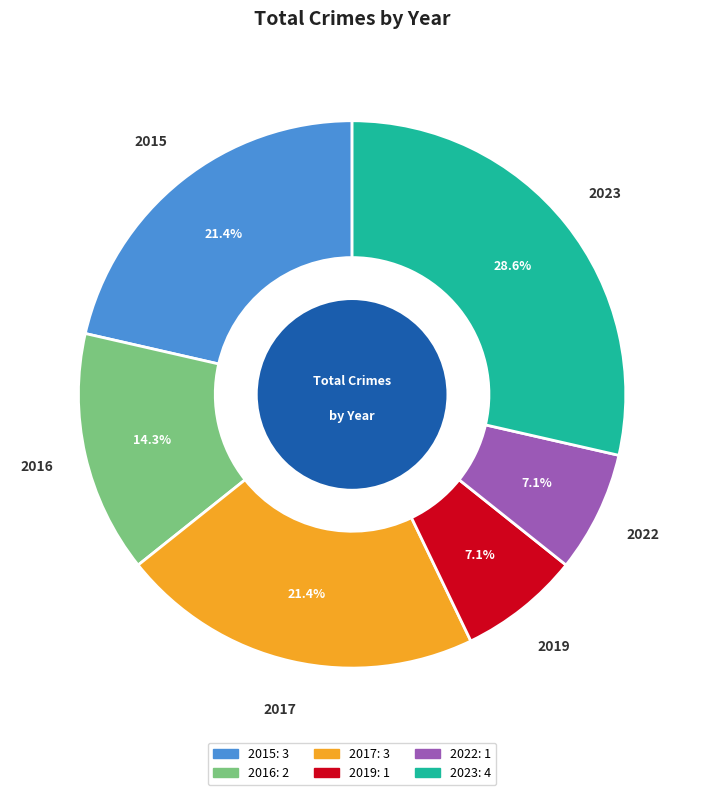

What percentage is the 2017 slice, to the nearest percent?

21%